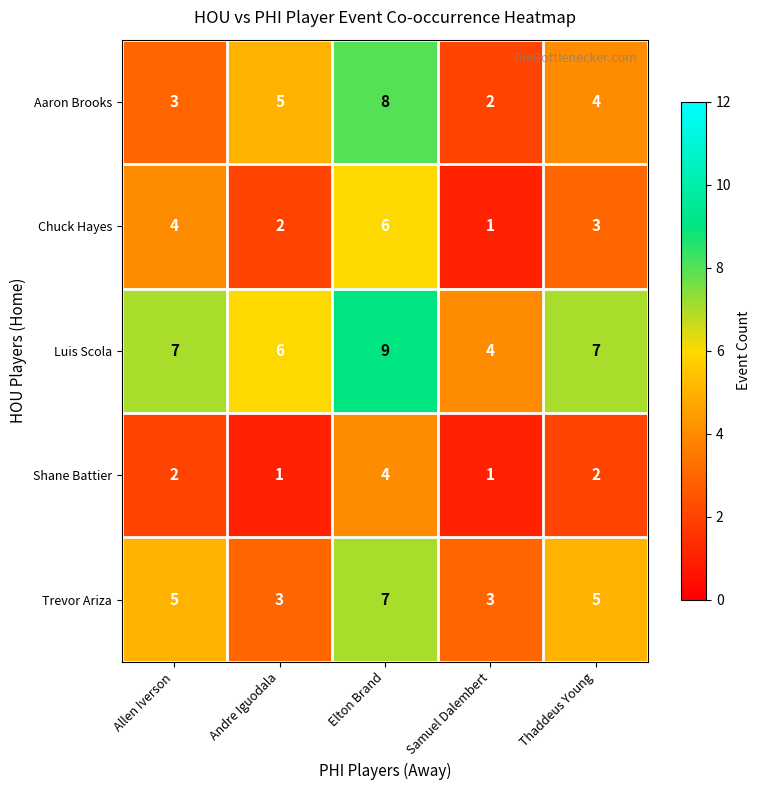

What is the approximate value of Trevor Ariza at Allen Iverson?

5